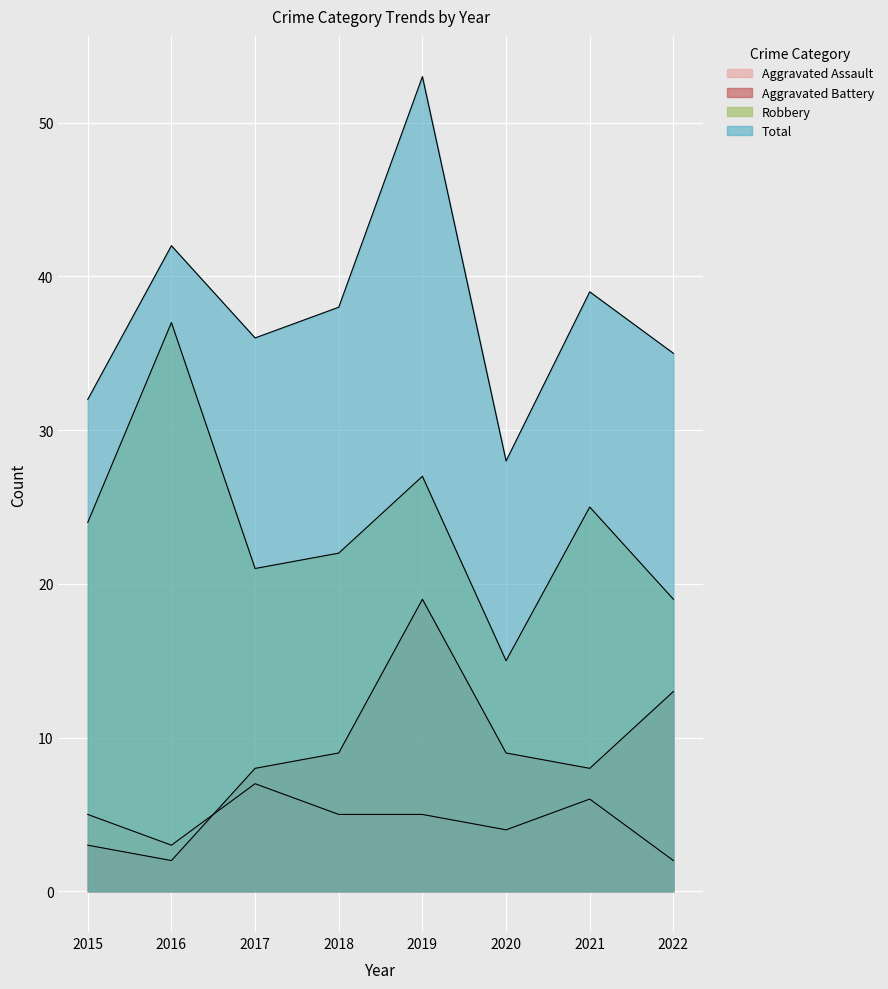

At how many categories does at least one series exceed 30?

7